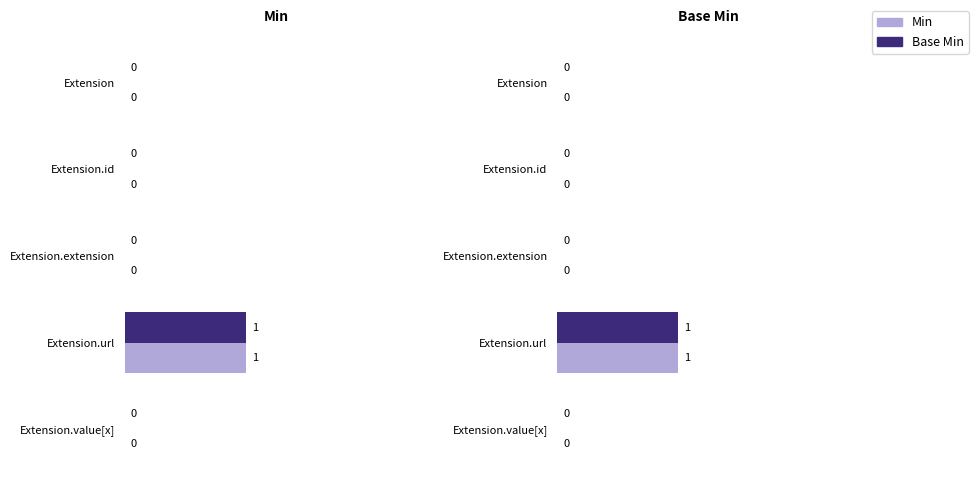

True or false: Min has a value of 0 at Extension.extension.

True